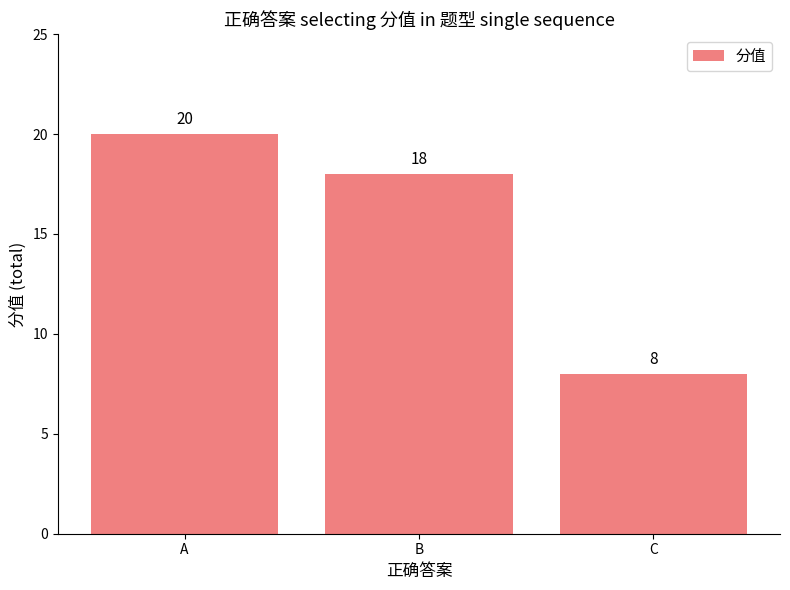

What is the difference between the maximum and second lowest values?

2